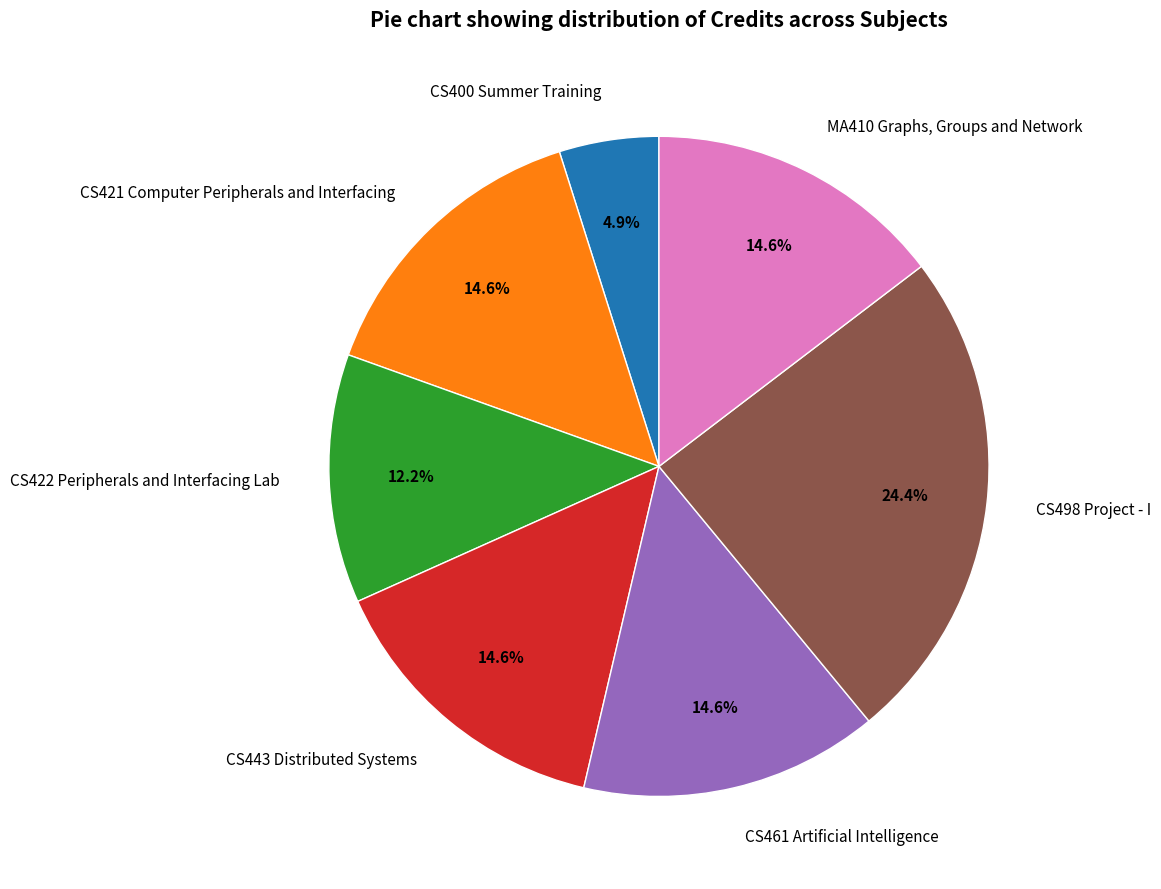

What is the ratio of the value at CS443 Distributed Systems to the value at CS498 Project - I?

0.6